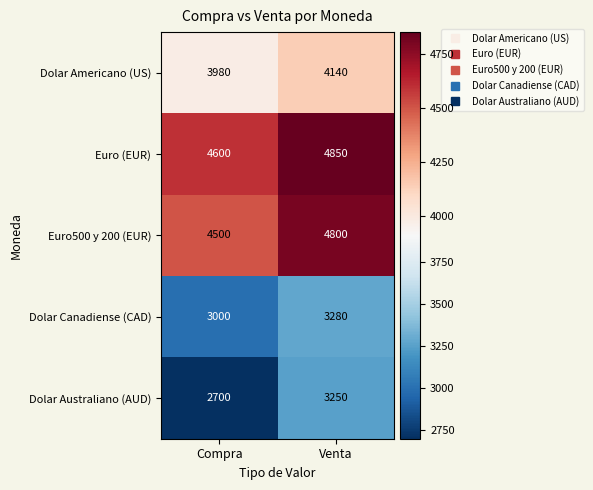

At which category does the chart reach its minimum across all series?

Compra